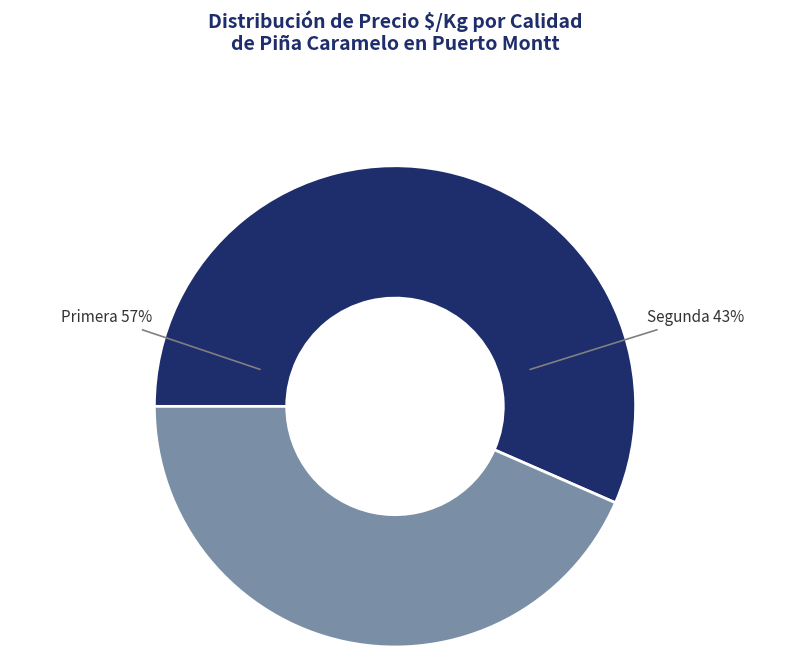

Is it true that 9 is 1% of the pie?

False